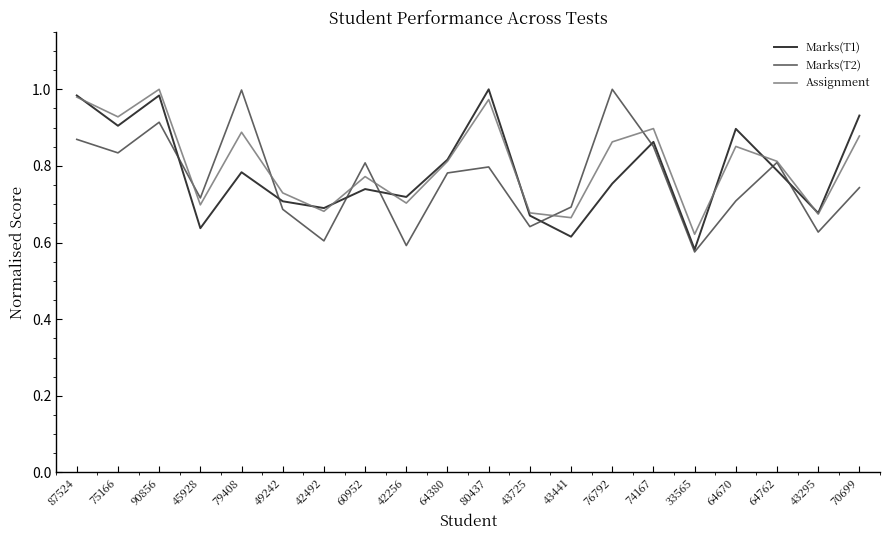

Count the number of categories in the chart.

20